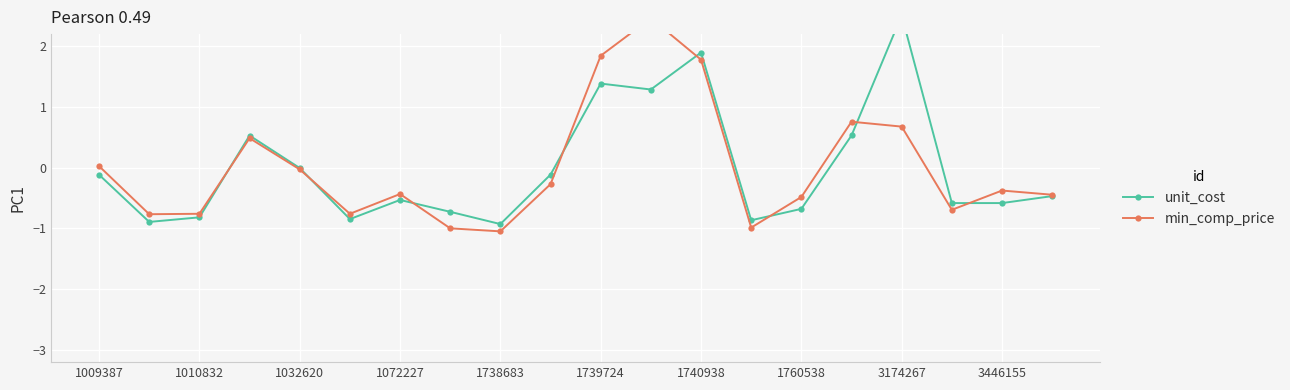

What is the minimum value shown in the chart?

-1.0